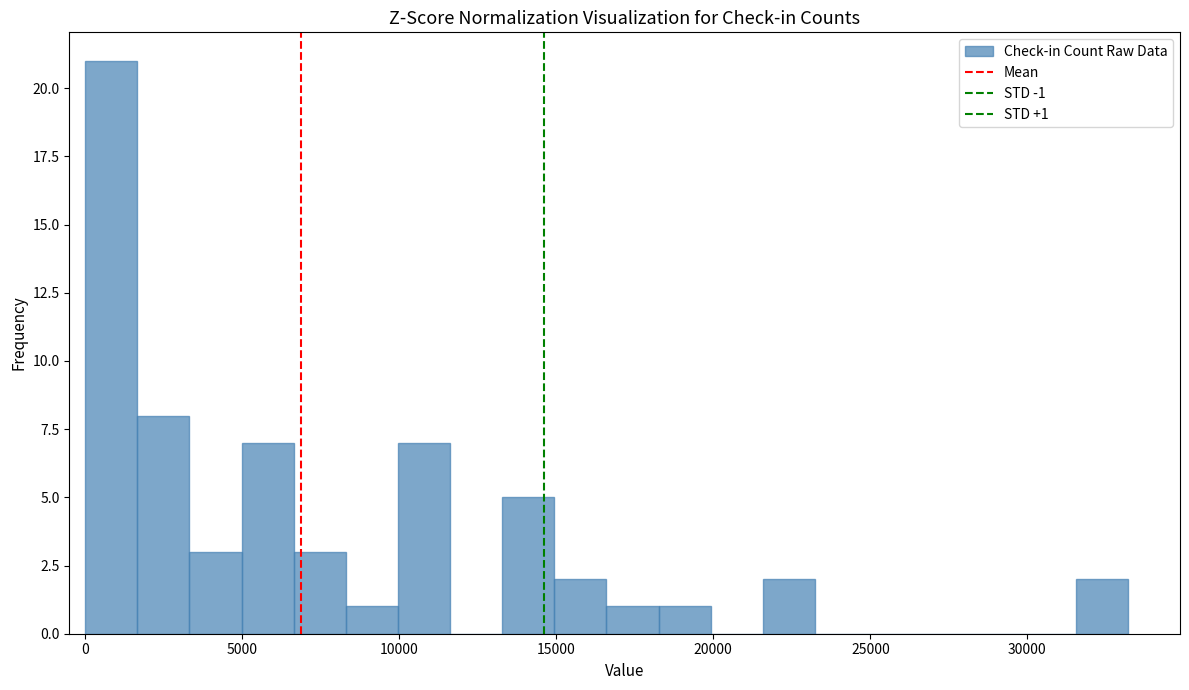

Read against the x-axis, roughly where is the centre of the tallest bar?

1000